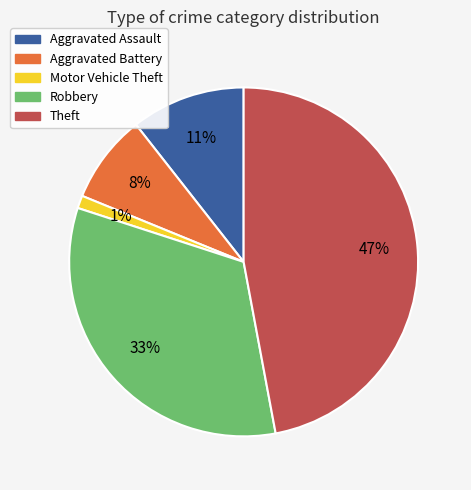

To the nearest percent, what is the average slice percentage?

20%